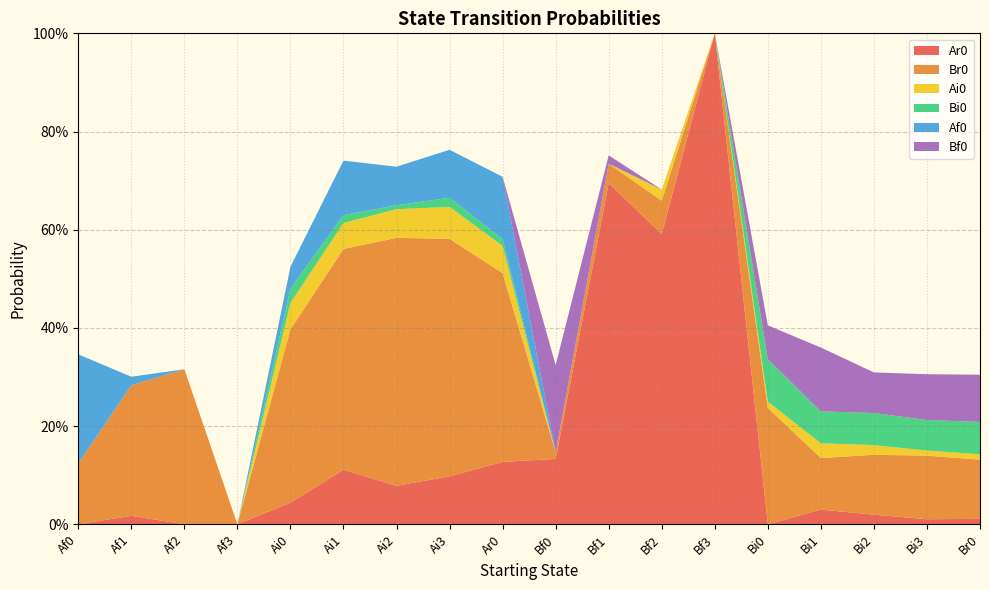

Reading left to right, list all the values displayed in this chart.

Ar0: Af0=0.0	Af1=0.0	Af2=0.0	Af3=0.0	Ai0=0.0	Ai1=0.1	Ai2=0.1	Ai3=0.1	Ar0=0.1	Bf0=0.1	Bf1=0.7	Bf2=0.6	Bf3=1.0	Bi0=0.0	Bi1=0.0	Bi2=0.0	Bi3=0.0	Br0=0.0
Br0: Af0=0.1	Af1=0.3	Af2=0.3	Af3=0.0	Ai0=0.4	Ai1=0.4	Ai2=0.5	Ai3=0.5	Ar0=0.4	Bf0=0.0	Bf1=0.0	Bf2=0.1	Bf3=0.0	Bi0=0.2	Bi1=0.1	Bi2=0.1	Bi3=0.1	Br0=0.1
Ai0: Af0=0.0	Af1=0.0	Af2=0.0	Af3=0.0	Ai0=0.1	Ai1=0.1	Ai2=0.1	Ai3=0.1	Ar0=0.1	Bf0=0.0	Bf1=0.0	Bf2=0.0	Bf3=0.0	Bi0=0.0	Bi1=0.0	Bi2=0.0	Bi3=0.0	Br0=0.0
Bi0: Af0=0.0	Af1=0.0	Af2=0.0	Af3=0.0	Ai0=0.0	Ai1=0.0	Ai2=0.0	Ai3=0.0	Ar0=0.0	Bf0=0.0	Bf1=0.0	Bf2=0.0	Bf3=0.0	Bi0=0.1	Bi1=0.1	Bi2=0.1	Bi3=0.1	Br0=0.1
Af0: Af0=0.2	Af1=0.0	Af2=0.0	Af3=0.0	Ai0=0.0	Ai1=0.1	Ai2=0.1	Ai3=0.1	Ar0=0.1	Bf0=0.0	Bf1=0.0	Bf2=0.0	Bf3=0.0	Bi0=0.0	Bi1=0.0	Bi2=0.0	Bi3=0.0	Br0=0.0
Bf0: Af0=0.0	Af1=0.0	Af2=0.0	Af3=0.0	Ai0=0.0	Ai1=0.0	Ai2=0.0	Ai3=0.0	Ar0=0.0	Bf0=0.2	Bf1=0.0	Bf2=0.0	Bf3=0.0	Bi0=0.1	Bi1=0.1	Bi2=0.1	Bi3=0.1	Br0=0.1